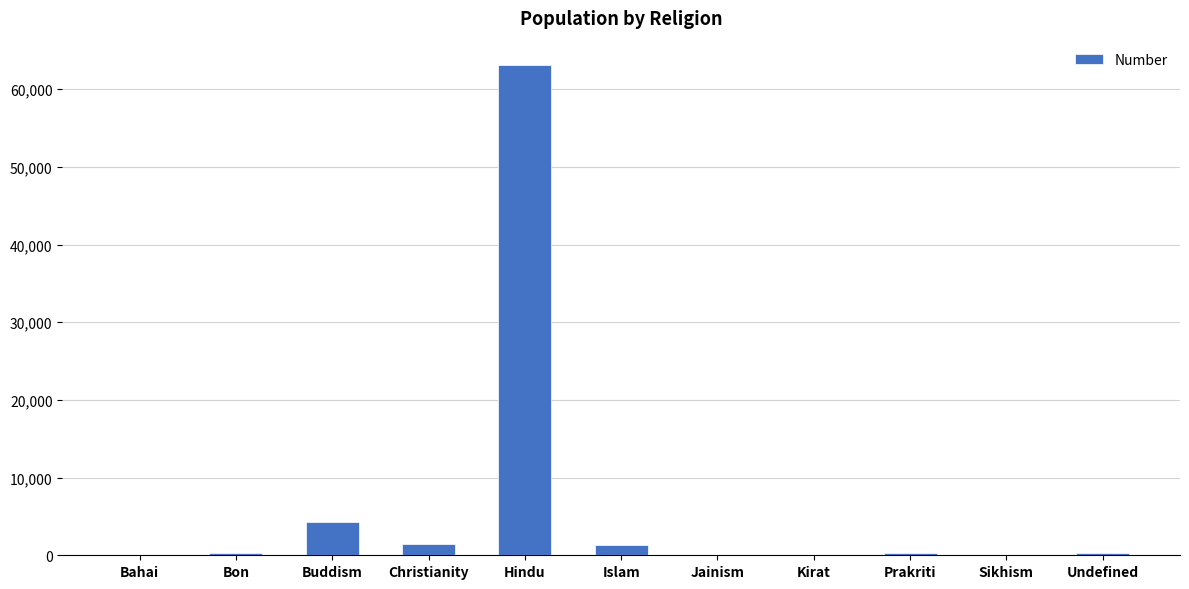

True or false: the data shows -24602 at Jainism.

False